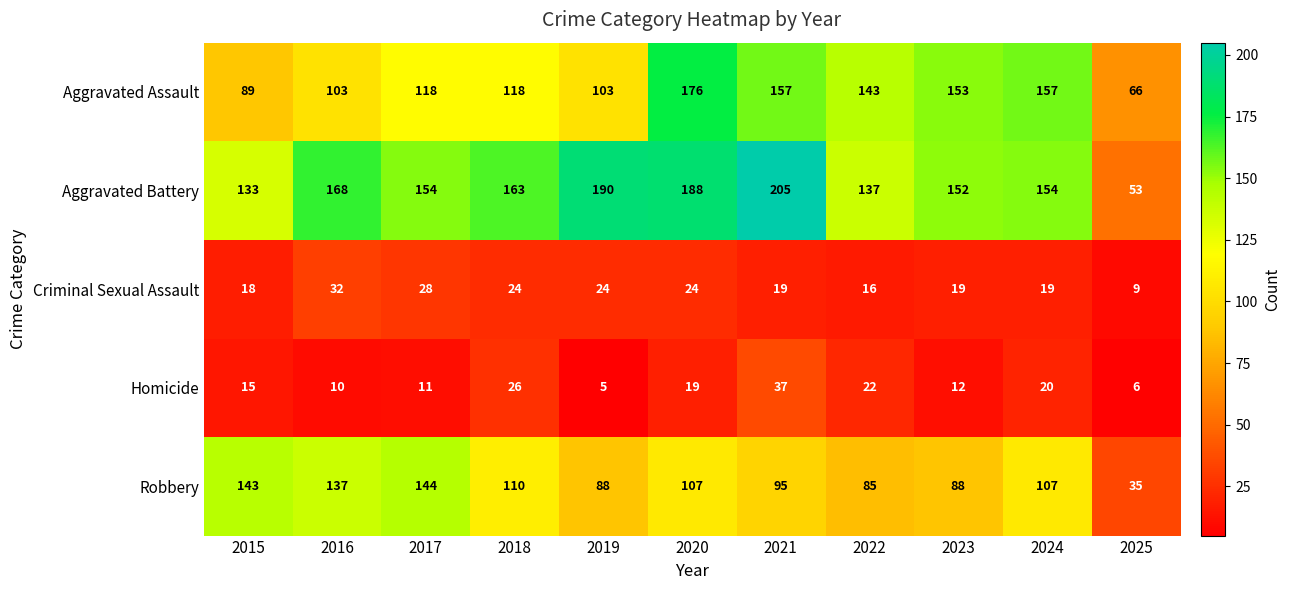

Which series has the largest total across all categories?

Aggravated Battery